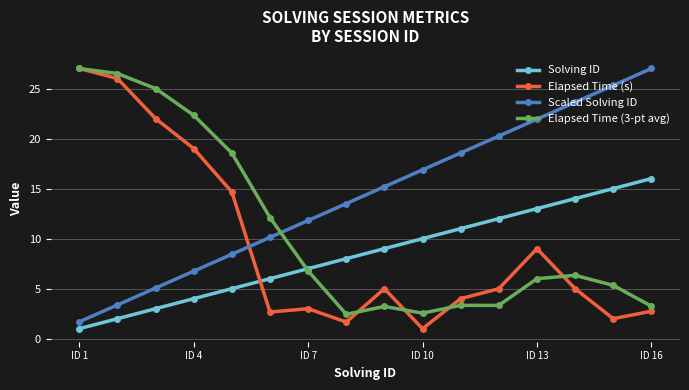

True or false: Scaled Solving ID and Solving ID intersect in this chart.

False